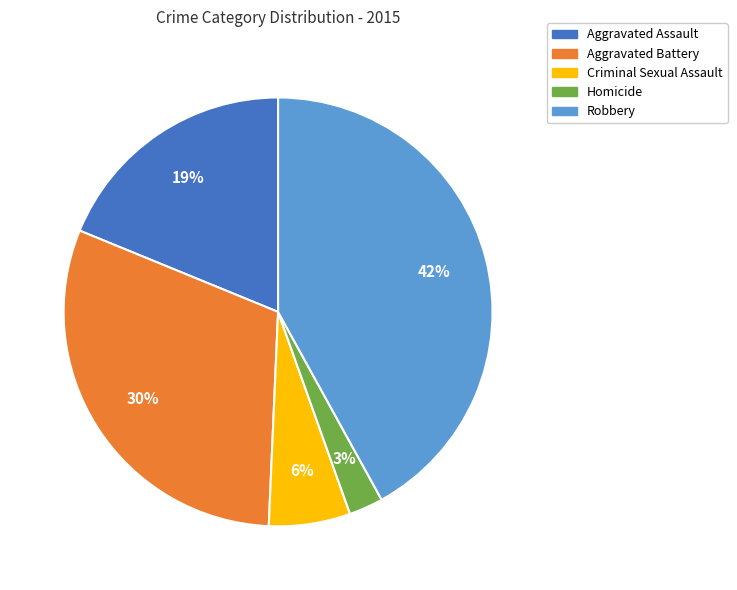

How many slices are in this pie chart?

5